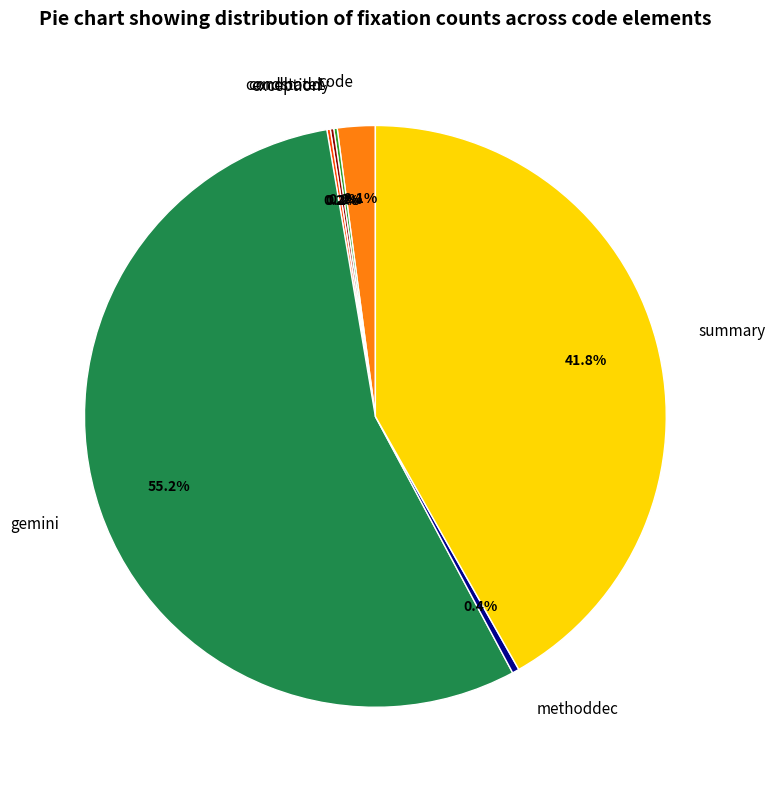

Is there any slice that represents more than half of the pie?

Yes